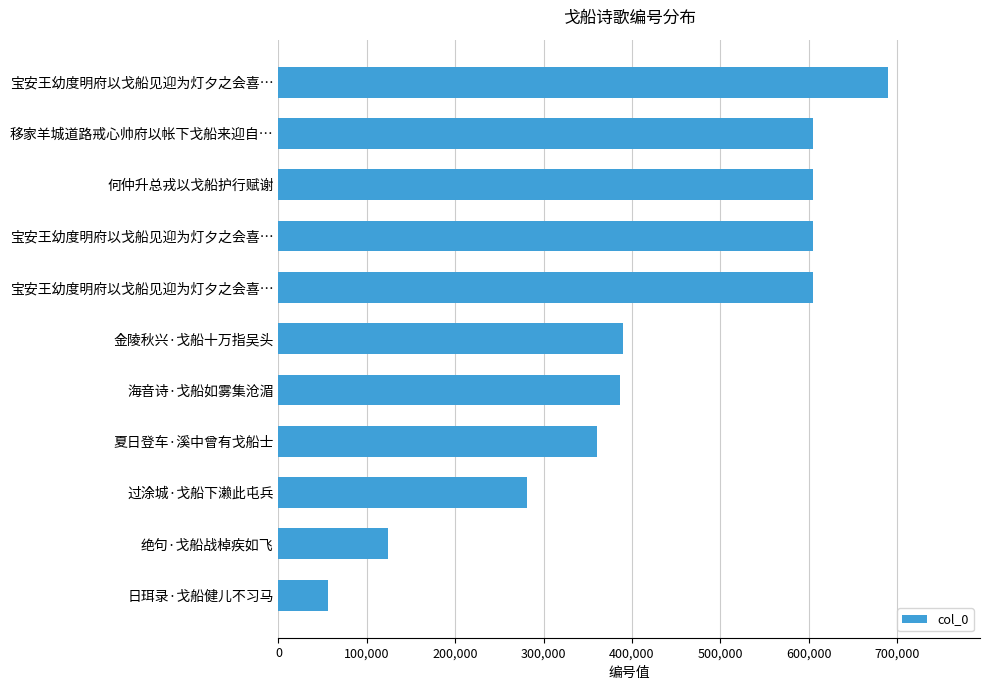

How many series are shown in this chart?

1